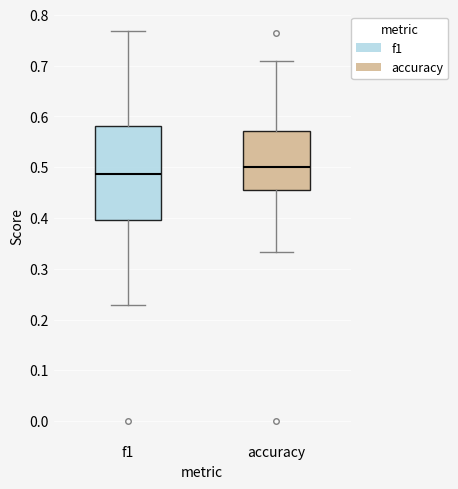

Reading left to right, read every box against the y-axis: the position of its median line, the range the box covers, and the ends of its whiskers. The values are not printed on the chart, so give them approximately, as read against the axis.

f1: median 0.49, box 0.40 to 0.58, whiskers 0.23 to 0.77
accuracy: median 0.50, box 0.45 to 0.57, whiskers 0.33 to 0.71